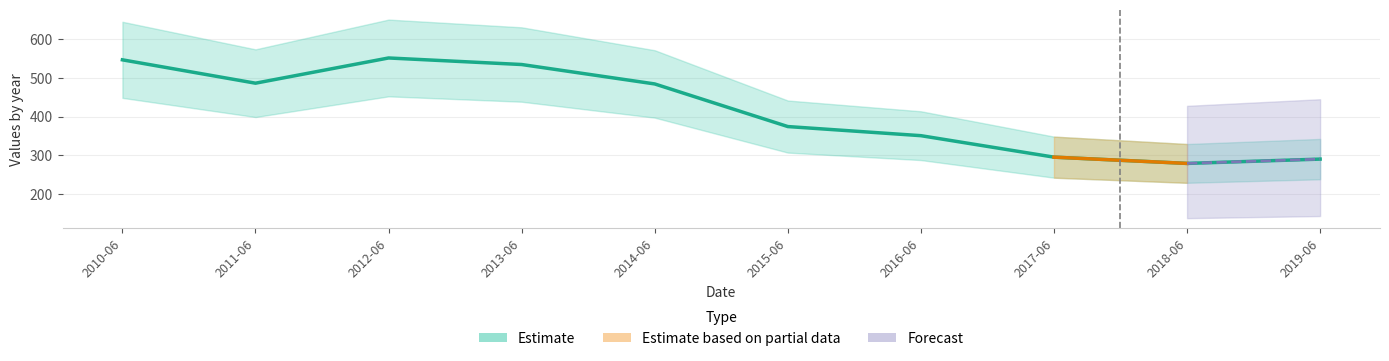

Count the number of values greater than 484.

5